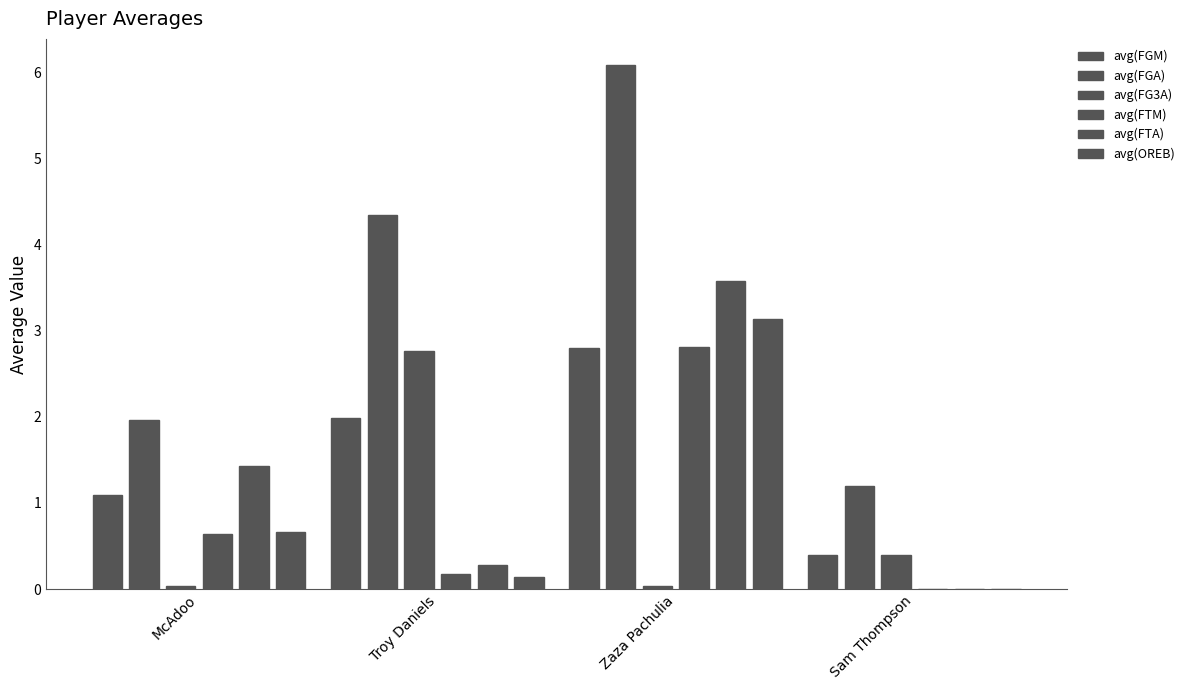

Which category has the lowest value across all series?

Sam Thompson